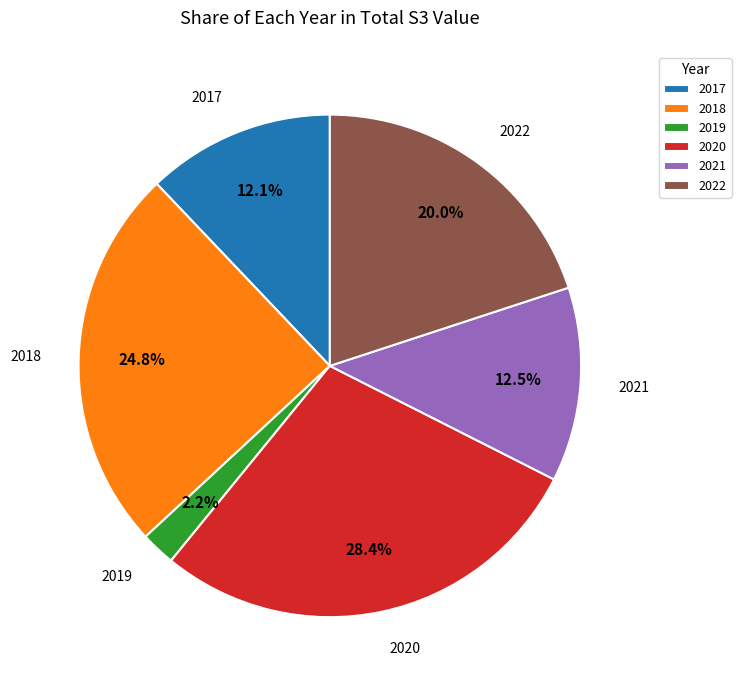

What percentage is the 2019 slice, to the nearest percent?

2%